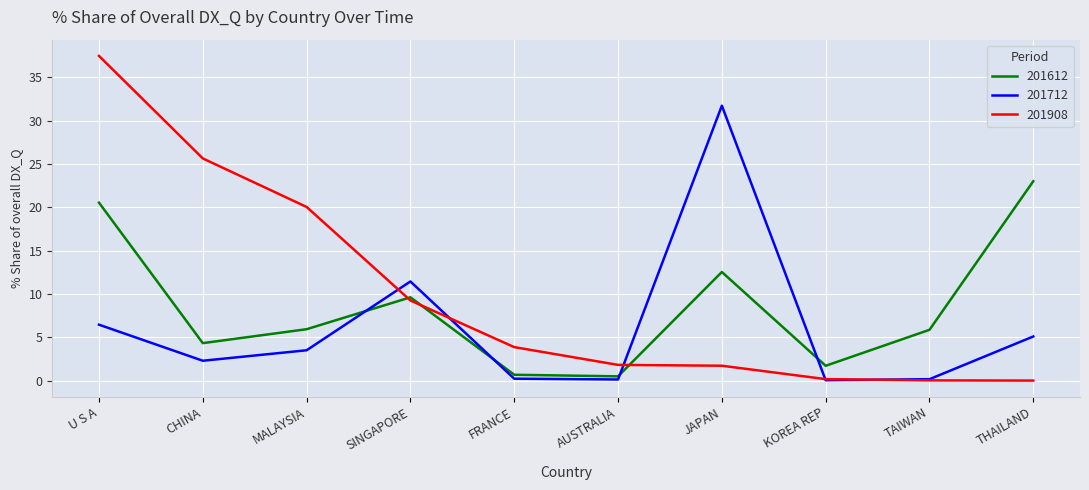

List the series in order of their peak value, lowest first.

201612, 201712, 201908